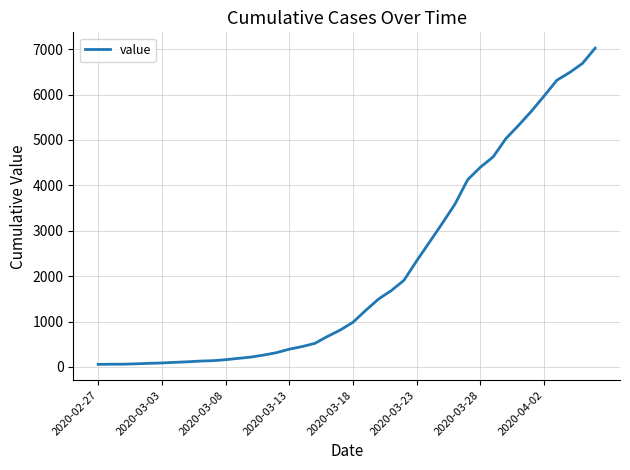

What is the difference between the maximum and minimum values?

6965